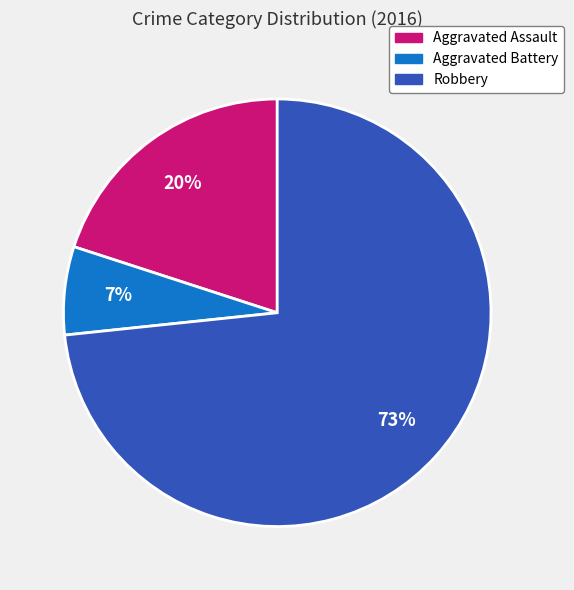

What percentage is the Aggravated Battery slice, to the nearest percent?

7%